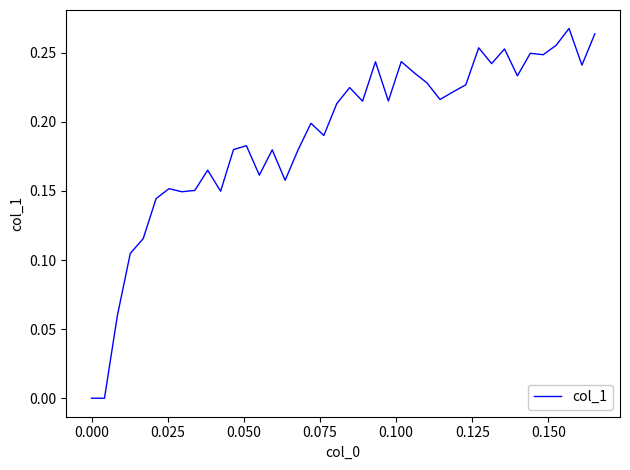

How many values are between 0 and 1?

40